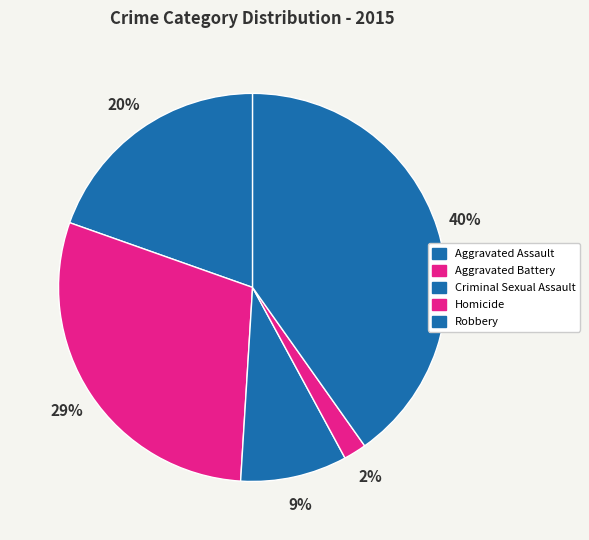

To the nearest percent, what percentage of the pie is Robbery?

40%